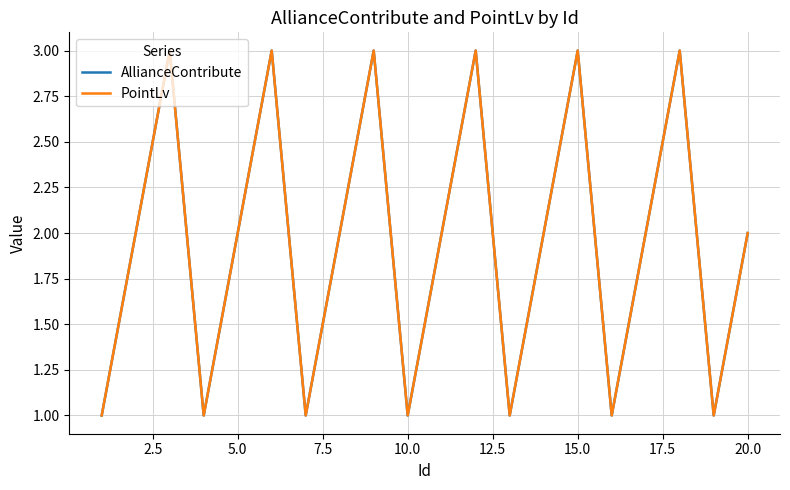

Reading left to right, extract all data points from this chart.

AllianceContribute: 1	2	3	1	2	3	1	2	3	1	2	3	1	2	3	1	2	3	1	2
PointLv: 1	2	3	1	2	3	1	2	3	1	2	3	1	2	3	1	2	3	1	2